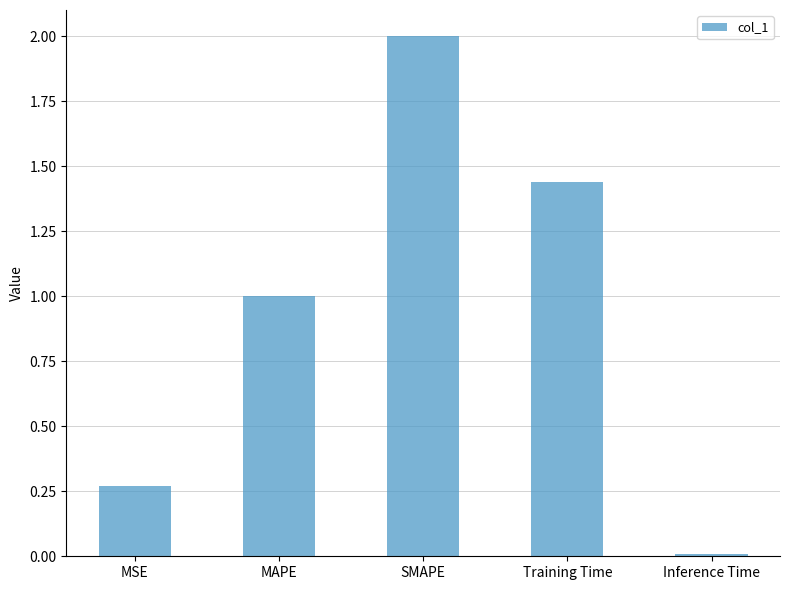

What is the average value?

0.9